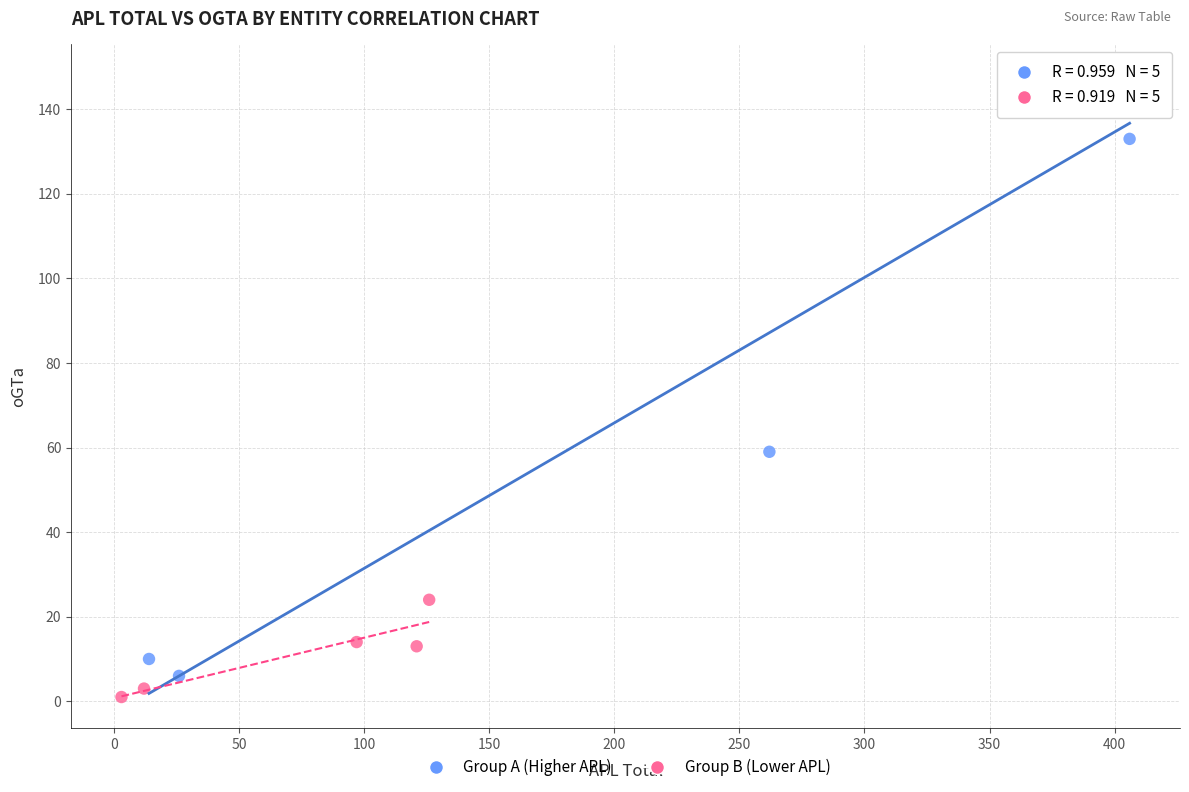

Which series has the largest Y range (max minus min)?

Group A (Higher APL)